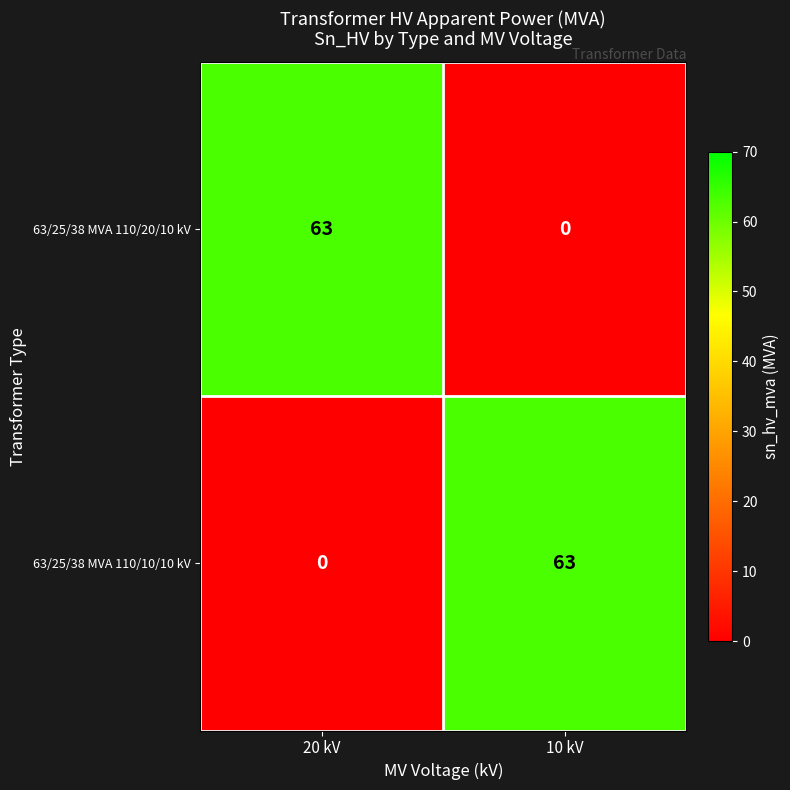

Reading left to right, what are all the values shown in this chart?

63/25/38 MVA 110/20/10 kV: 63	0
63/25/38 MVA 110/10/10 kV: 0	63